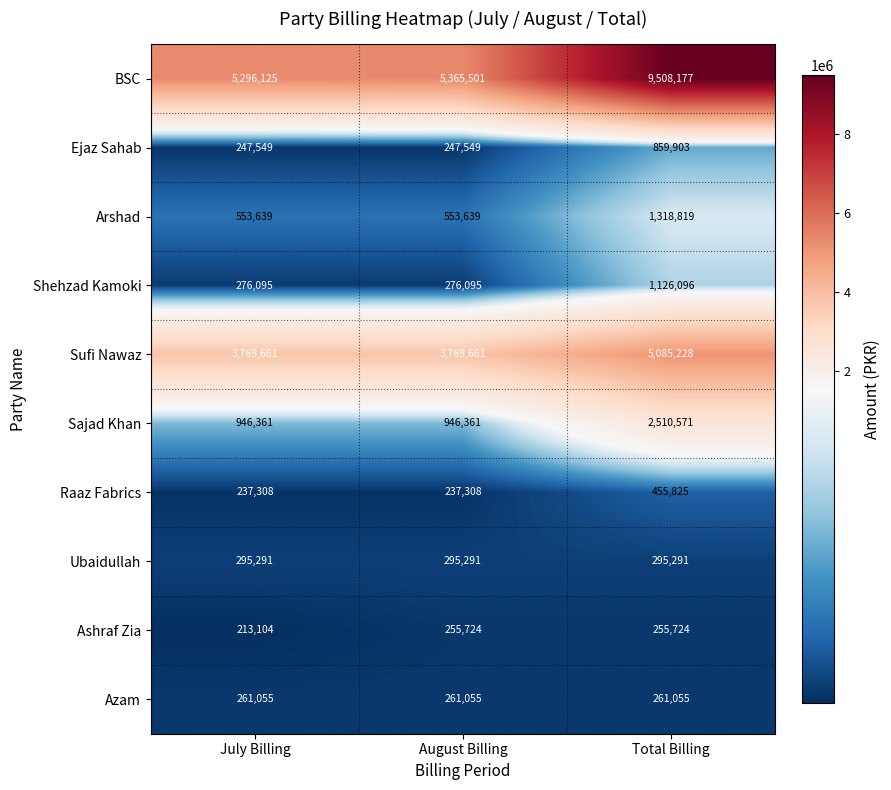

How many Shehzad Kamoki values are between 276095 and 1126096?

3